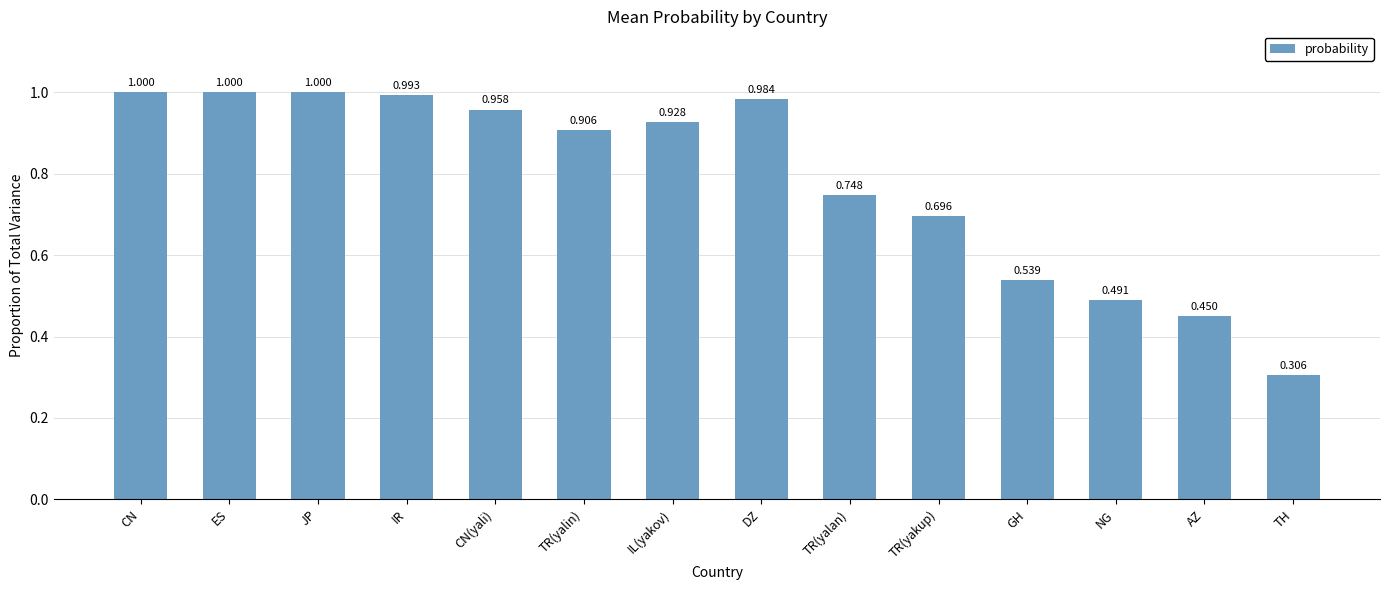

At which label is the value closest to 0?

TH